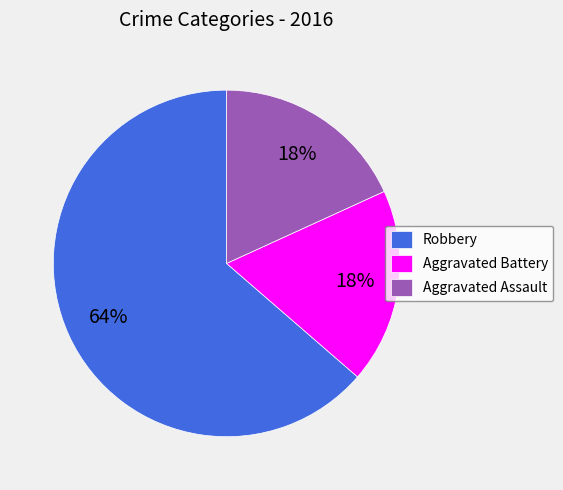

Do Aggravated Assault and Robbery together represent more than half of the pie?

Yes